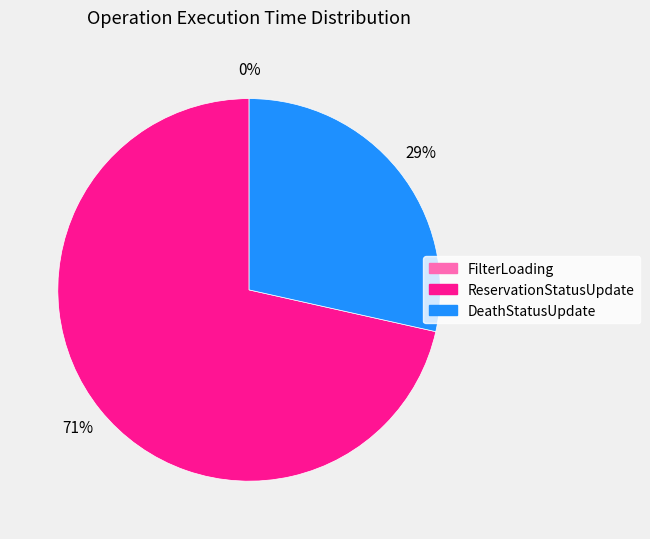

What percentage is the DeathStatusUpdate slice, to the nearest percent?

29%